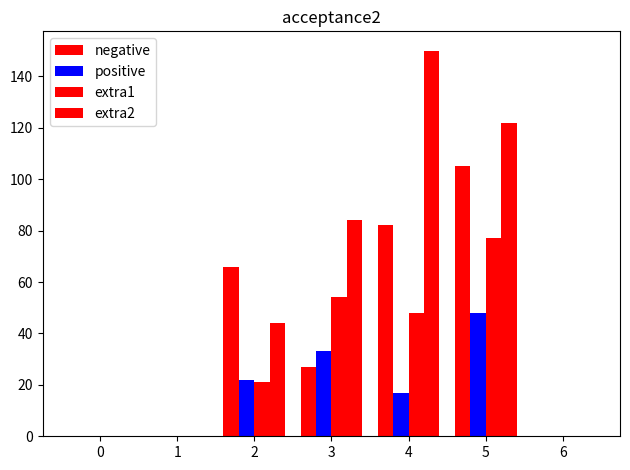

What is the total value across all series at 3?

198